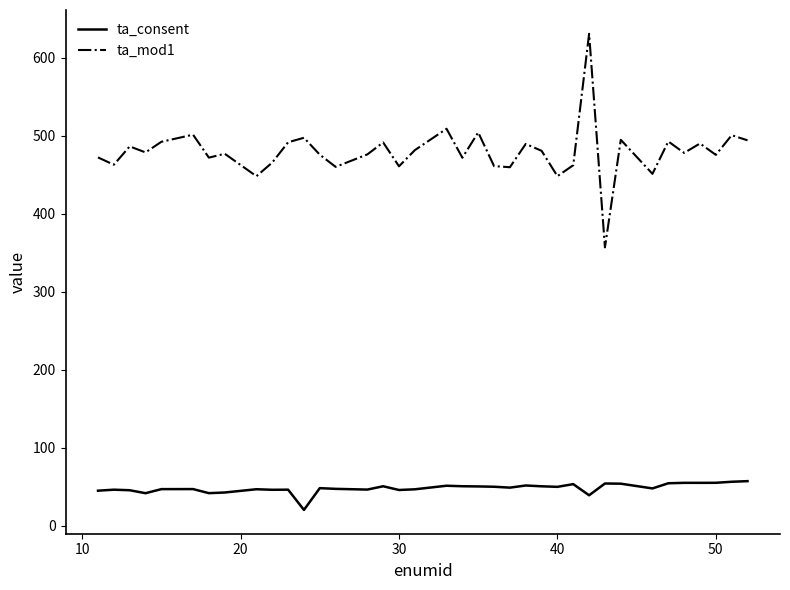

Rank the series by their maximum value, from highest to lowest.

ta_mod1, ta_consent